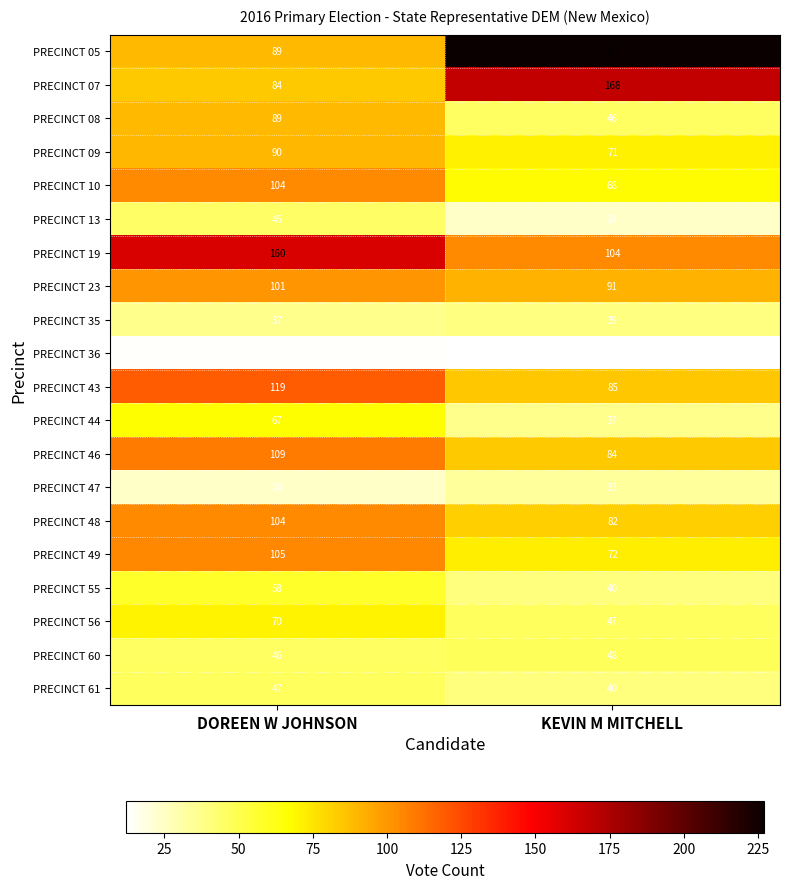

At which label does PRECINCT 49 reach its peak?

DOREEN W JOHNSON